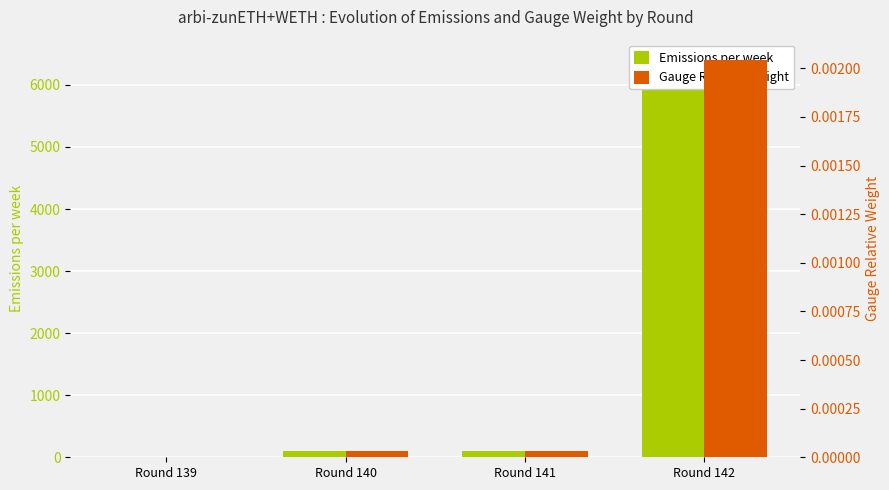

True or false: Emissions per week has a value of 134.7 at Round 140.

False